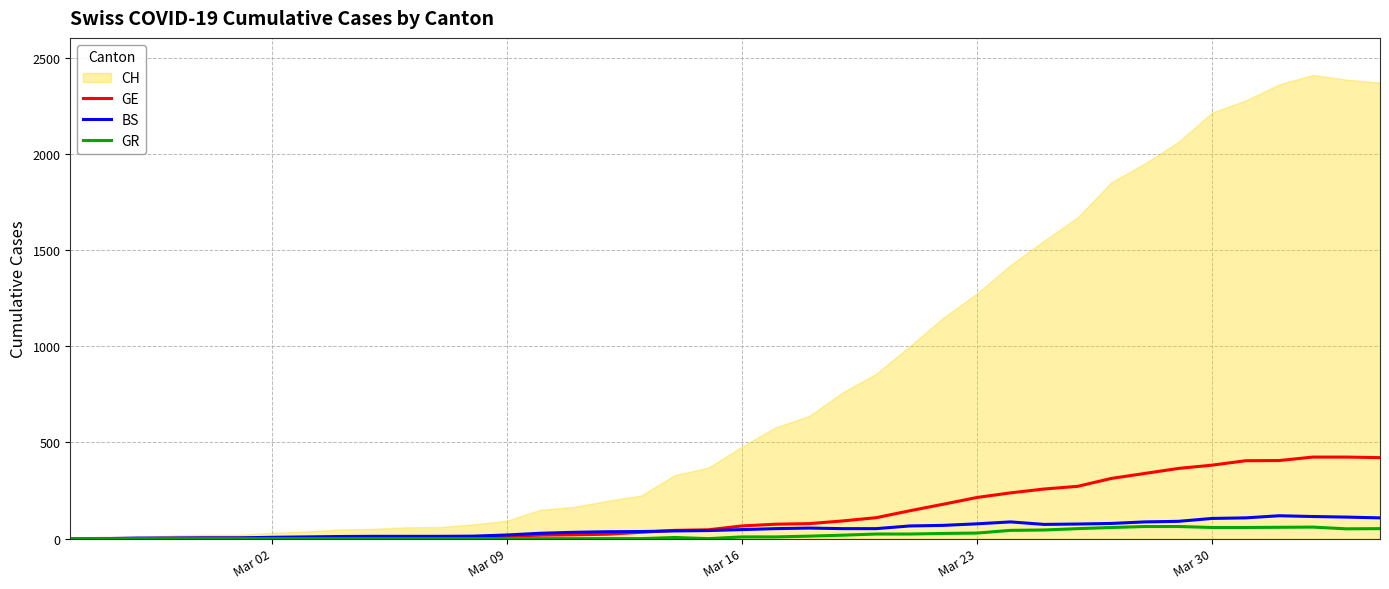

What is the maximum value for BS?

119